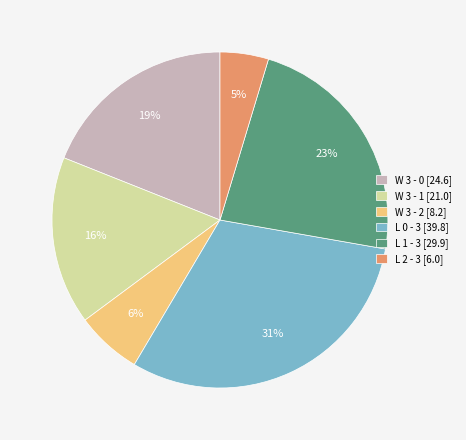

How many segments does this pie chart have?

6